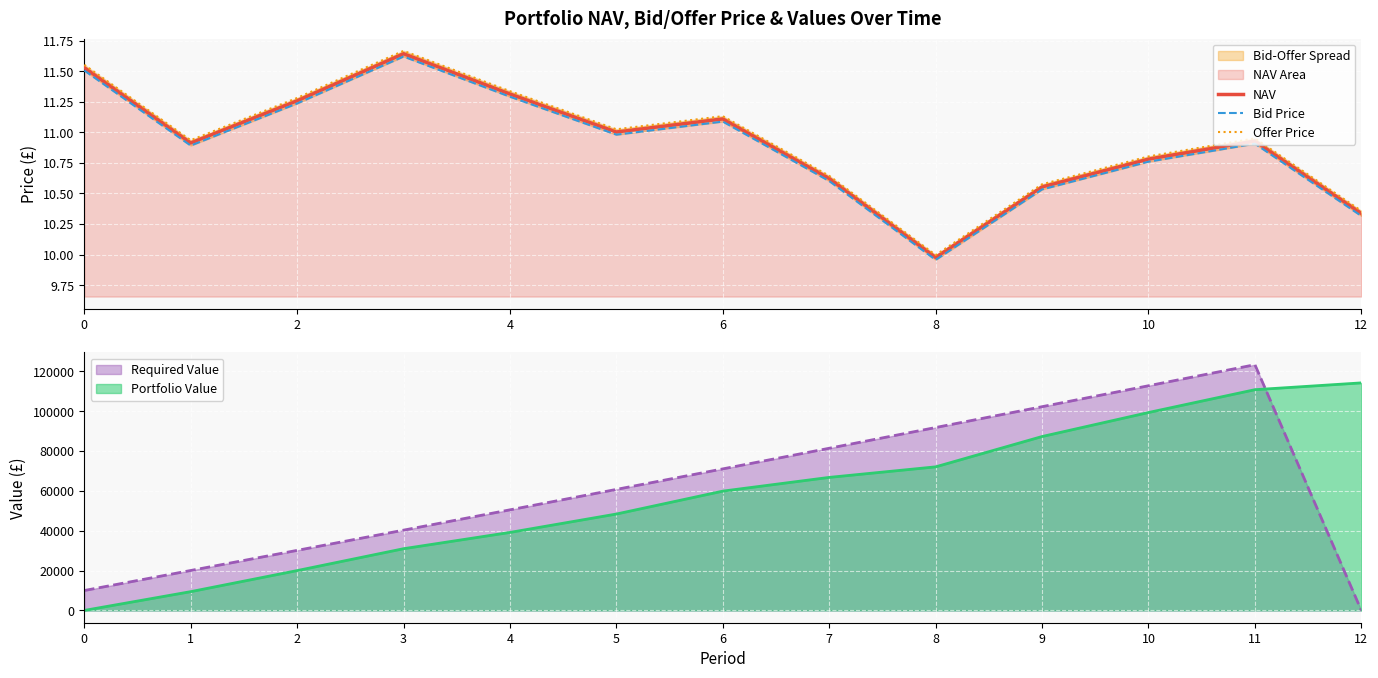

What is the value of the Bid Price point at the 6th from the left?

11.0